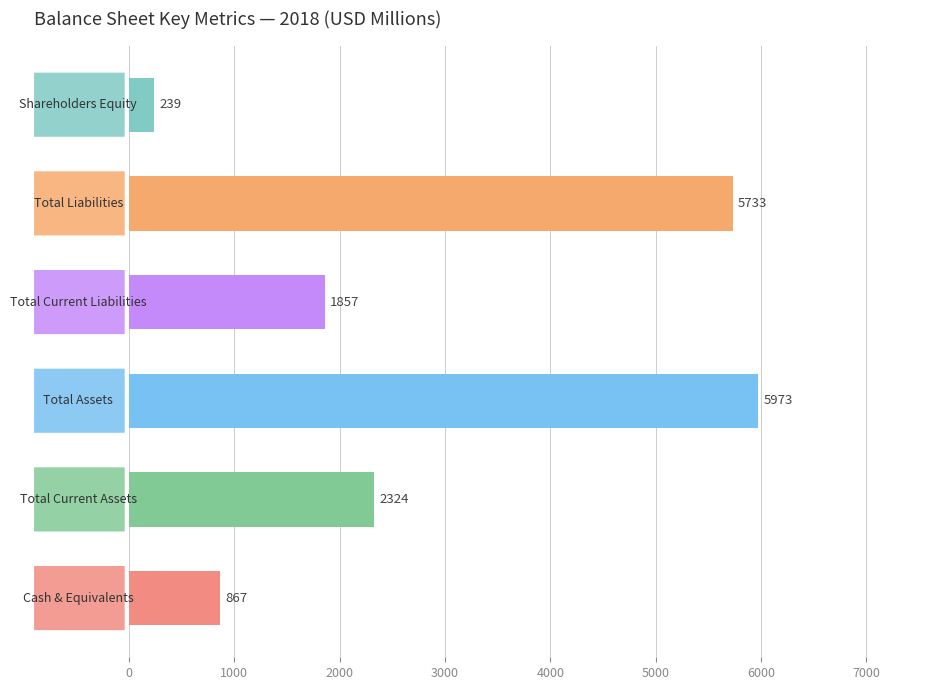

What is the difference between the maximum and minimum values?

5734